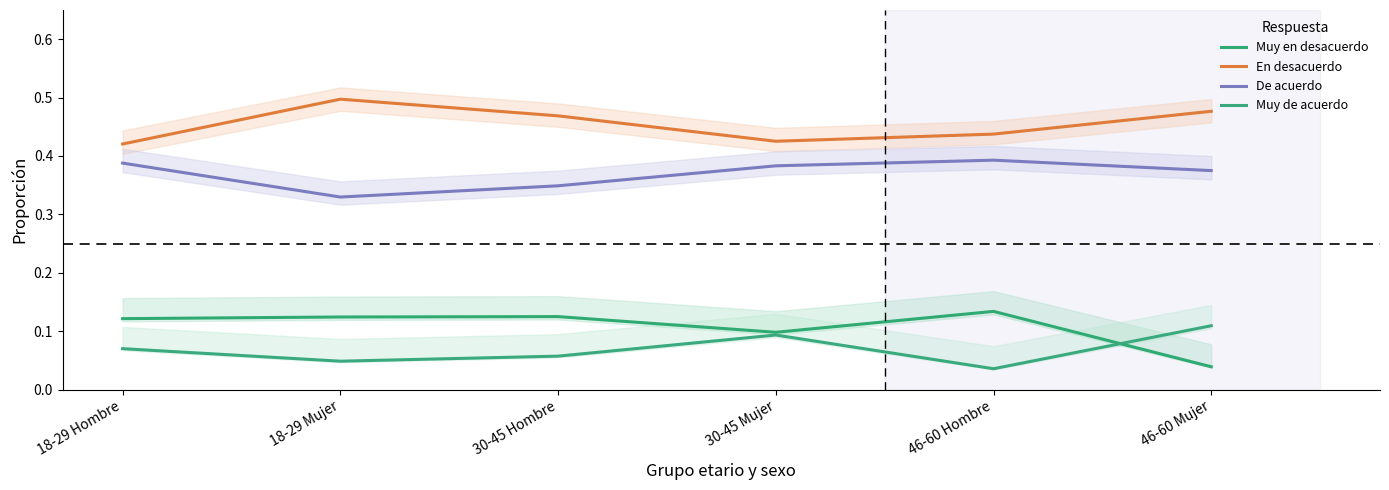

What position from the right is 18-29 Mujer?

5